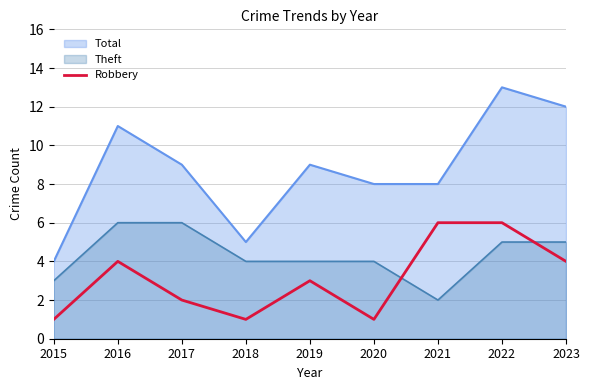

Reading right to left, extract all data points from this chart.

4	6	6	1	3	1	2	4	1